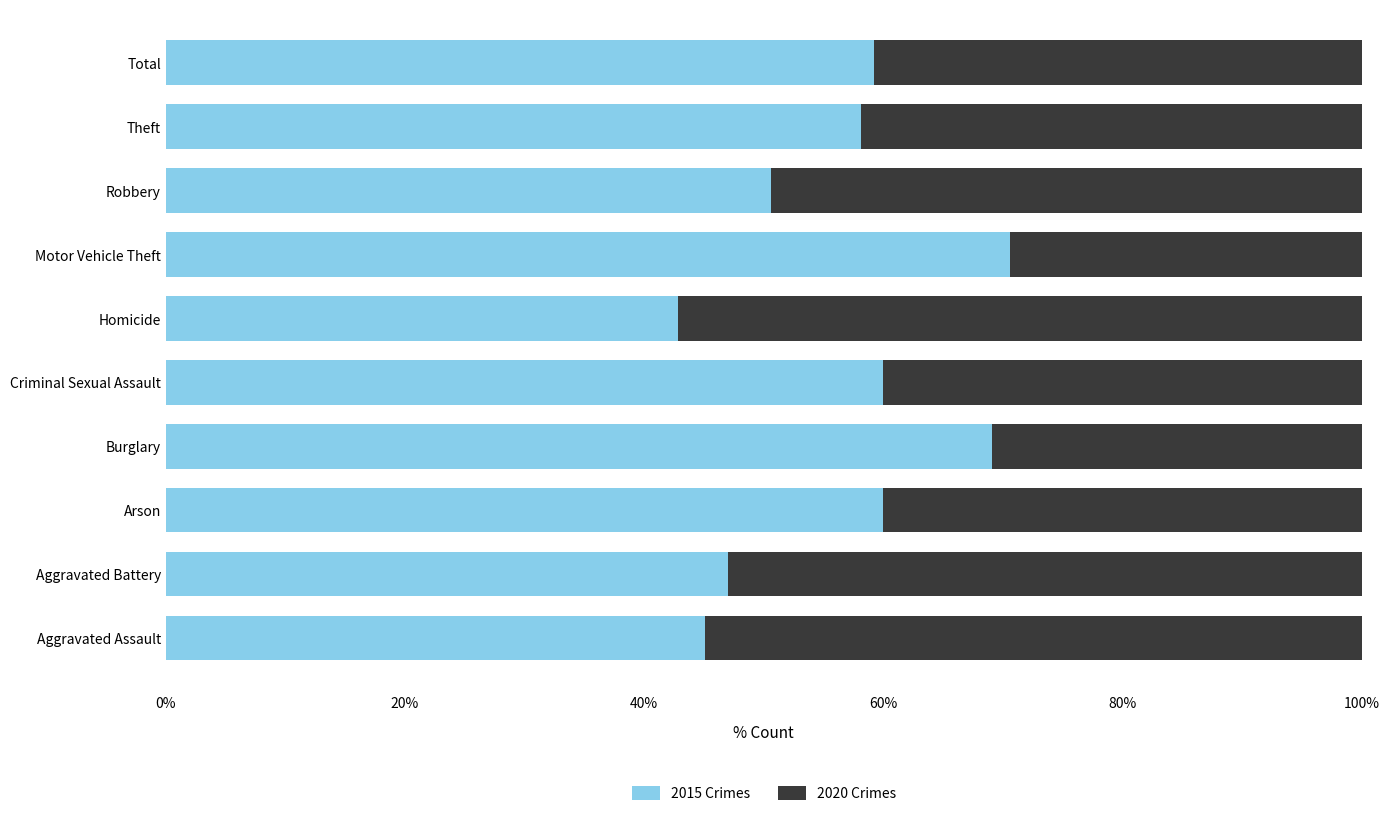

Read the 2015 Crimes value at Total.

59.2